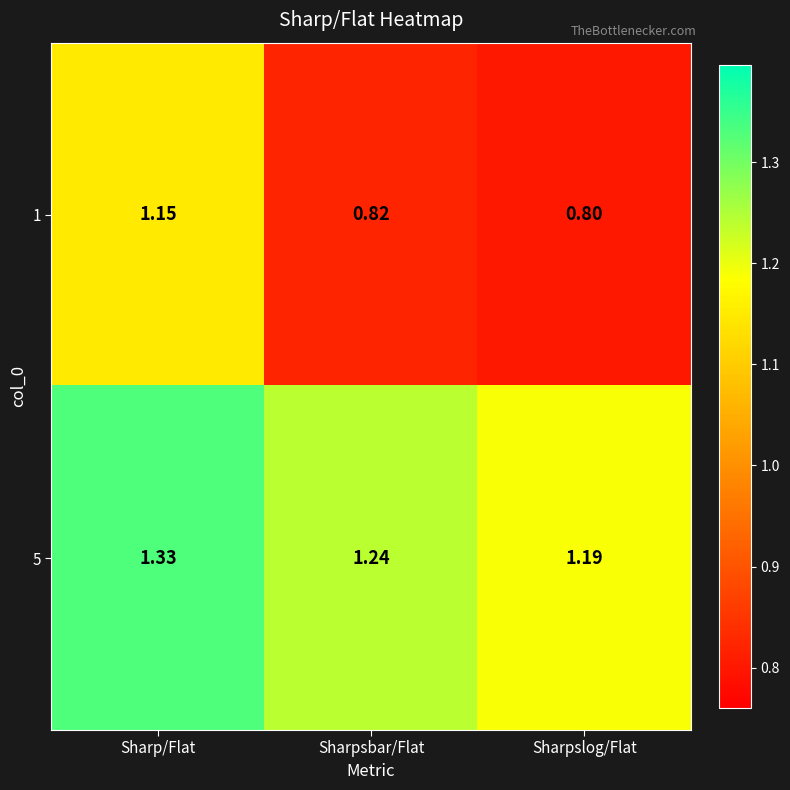

At how many categories does at least one series exceed 0?

3